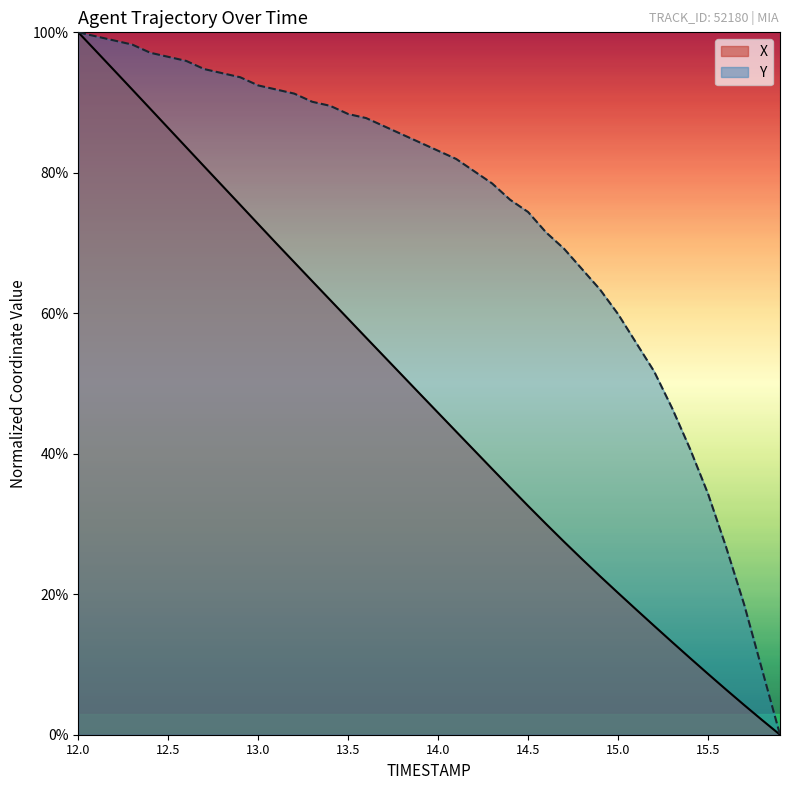

What are all the series names shown in the legend?

X, Y